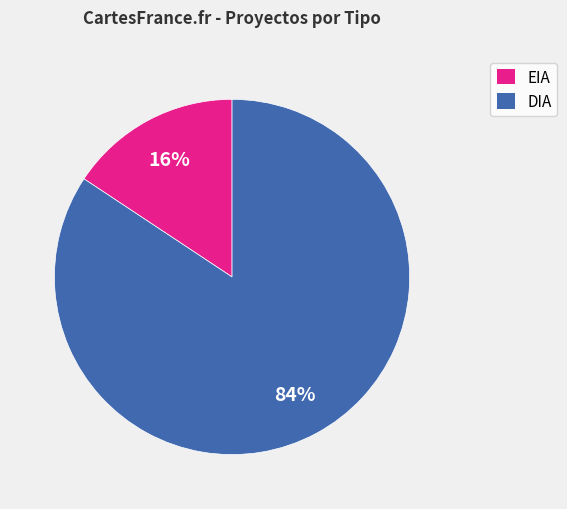

Is there any slice that represents more than half of the pie?

Yes